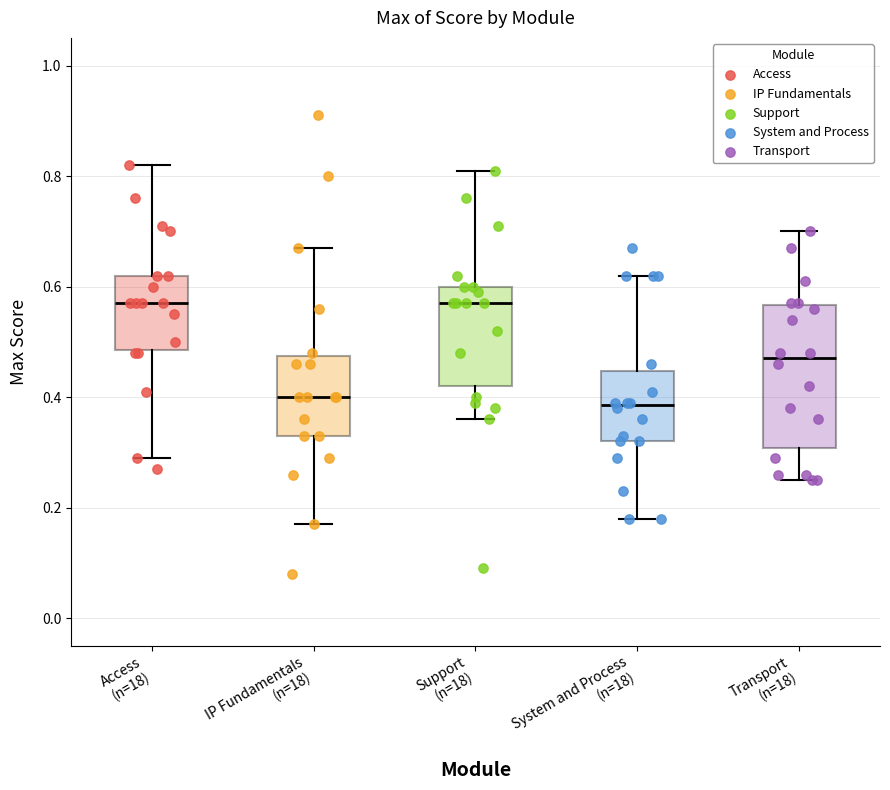

Reading left to right, read every box against the y-axis: the position of its median line, the range the box covers, and the ends of its whiskers. The values are not printed on the chart, so give them approximately, as read against the axis.

Access (n=18): median 0.58, box 0.48 to 0.62, whiskers 0.30 to 0.82
IP Fundamentals (n=18): median 0.40, box 0.34 to 0.48, whiskers 0.18 to 0.68
Support (n=18): median 0.58, box 0.42 to 0.60, whiskers 0.36 to 0.82
System and Process (n=18): median 0.38, box 0.32 to 0.44, whiskers 0.18 to 0.62
Transport (n=18): median 0.48, box 0.30 to 0.56, whiskers 0.26 to 0.70